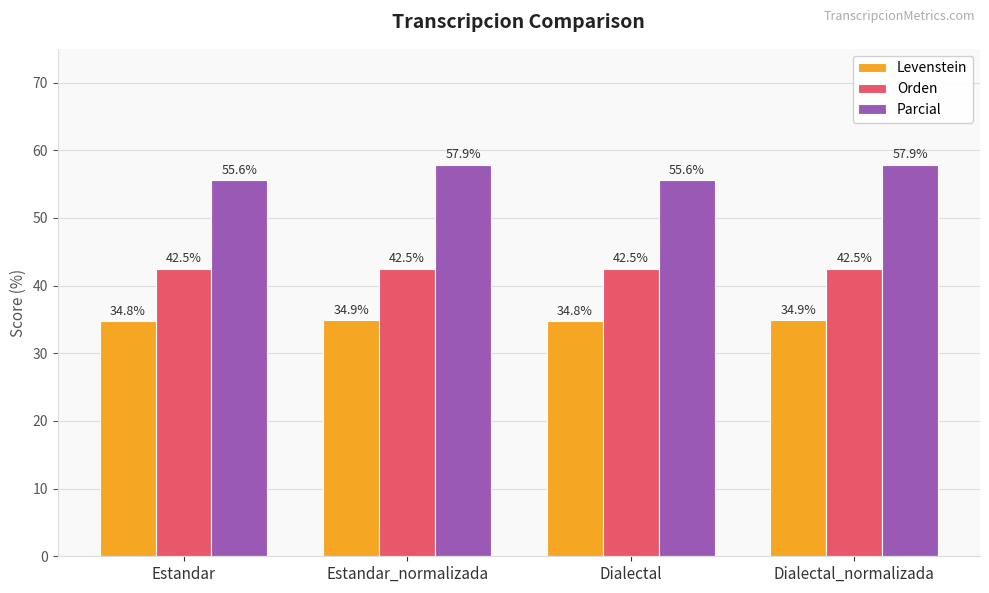

Reading left to right, transcribe all the data shown in this chart.

Levenstein: Estandar=34.8	Estandar_normalizada=34.9	Dialectal=34.8	Dialectal_normalizada=34.9
Orden: Estandar=42.5	Estandar_normalizada=42.5	Dialectal=42.5	Dialectal_normalizada=42.5
Parcial: Estandar=55.6	Estandar_normalizada=57.9	Dialectal=55.6	Dialectal_normalizada=57.9